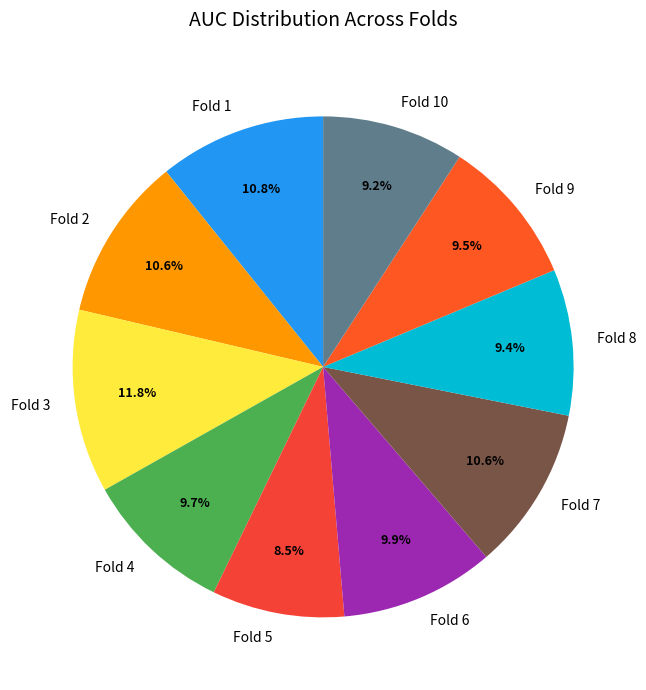

True or false: Fold 3 accounts for 22% of the total.

False